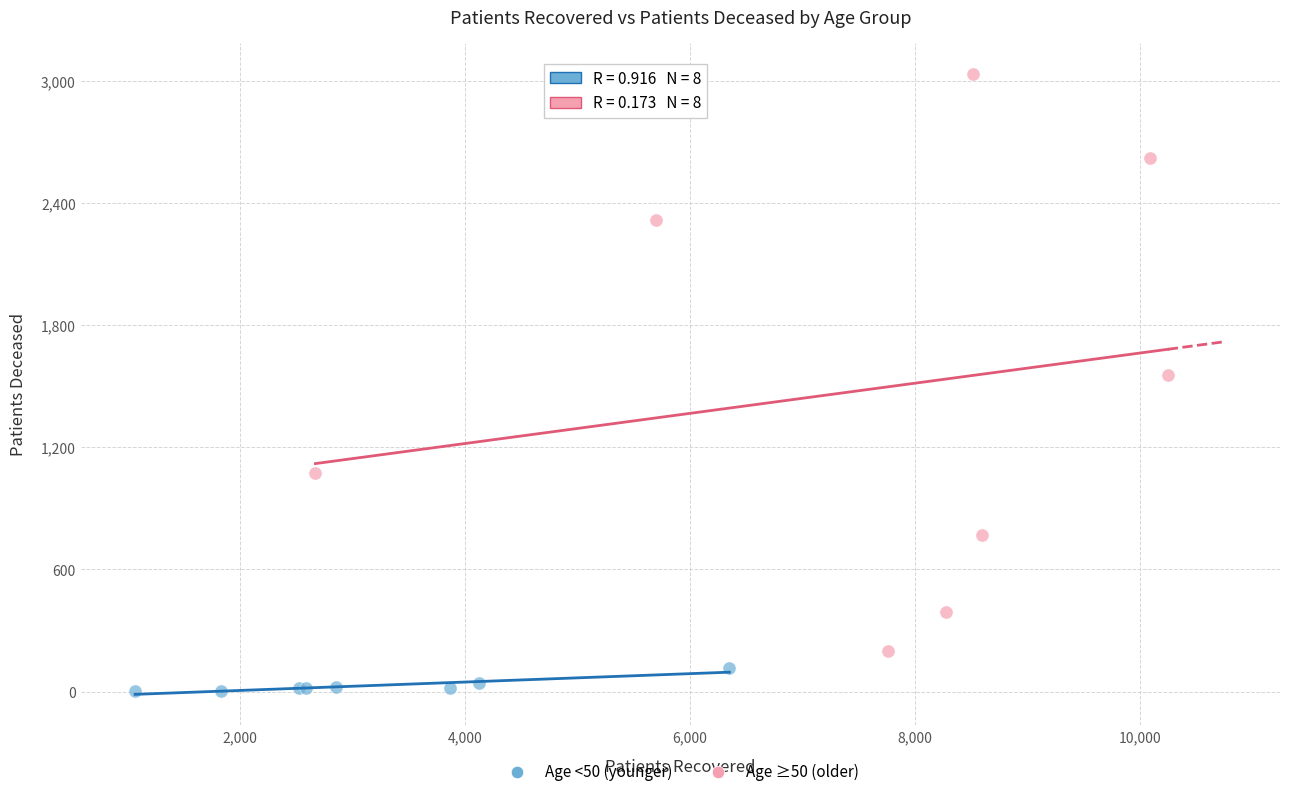

Which series reaches the maximum Y coordinate?

Age ≥50 (older)